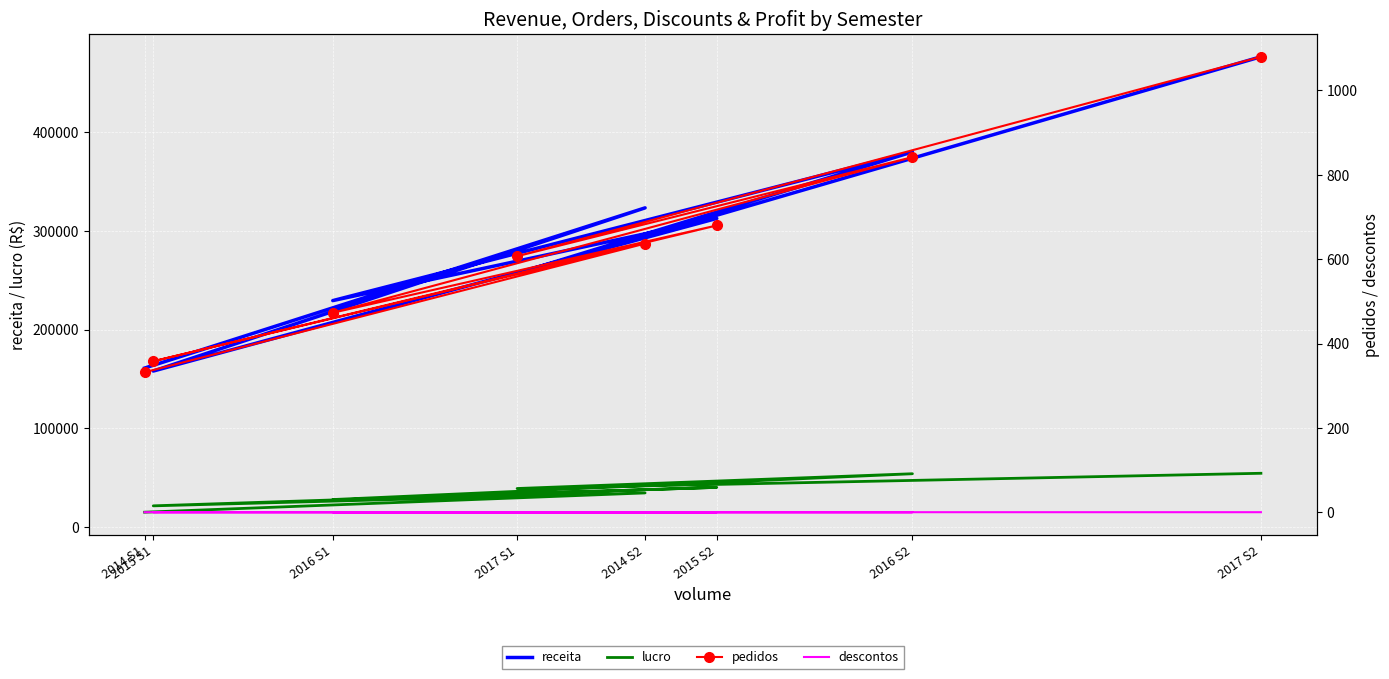

Is this an area chart (filled region under the line)?

No